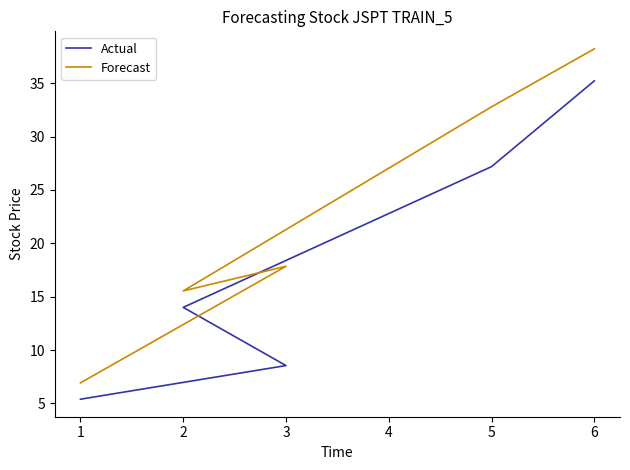

What is the maximum value for Forecast?

38.2